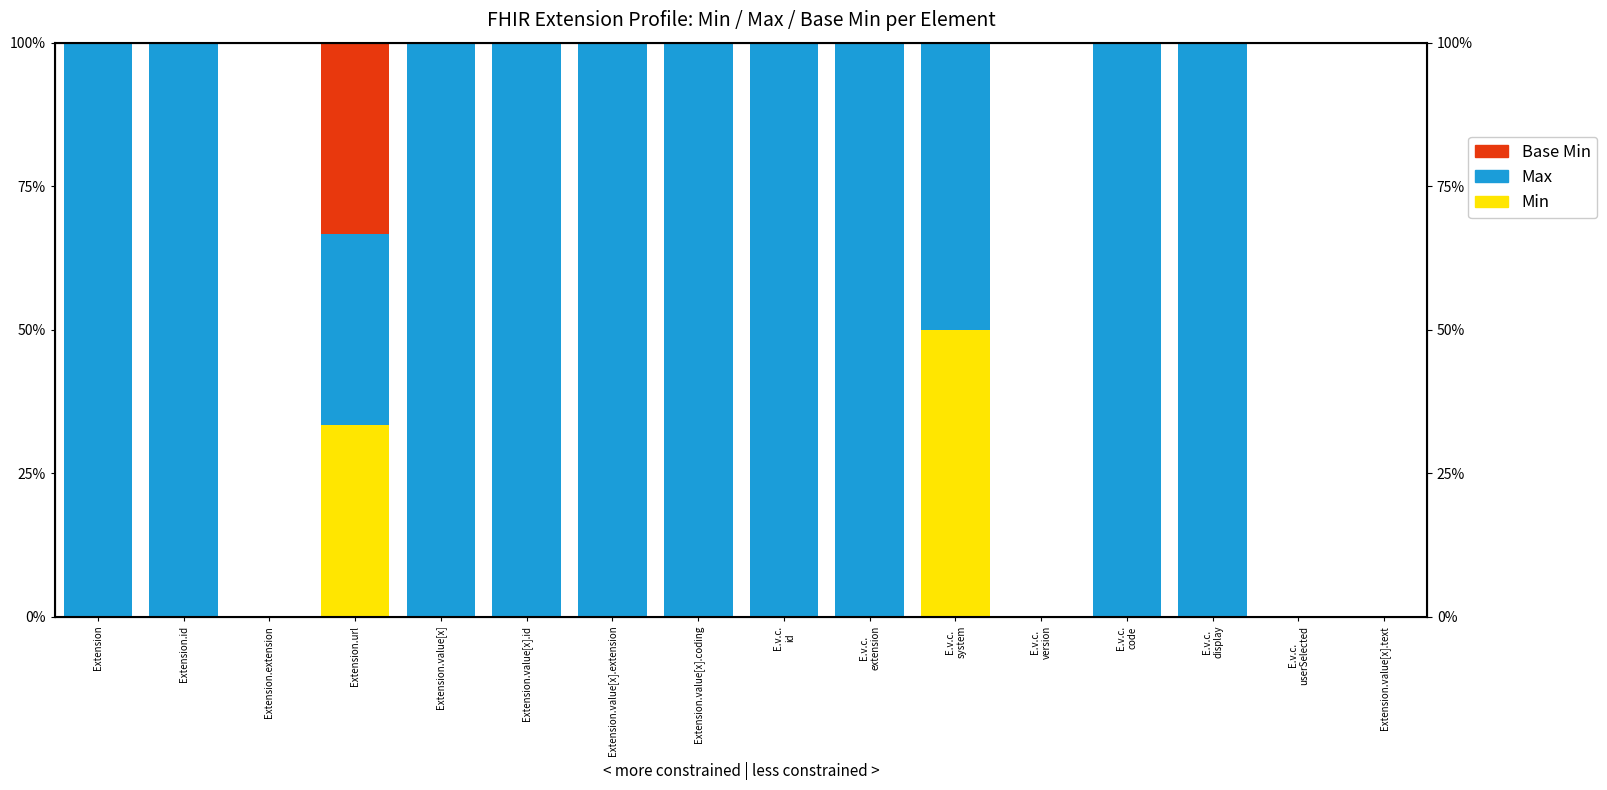

List the labels in order of Min value, smallest first.

Extension, Extension.id, Extension.extension, Extension.value[x], Extension.value[x].id, Extension.value[x].extension, Extension.value[x].coding, E.v.c.
id, E.v.c.
extension, E.v.c.
version, E.v.c.
code, E.v.c.
display, E.v.c.
userSelected, Extension.value[x].text, Extension.url, E.v.c.
system